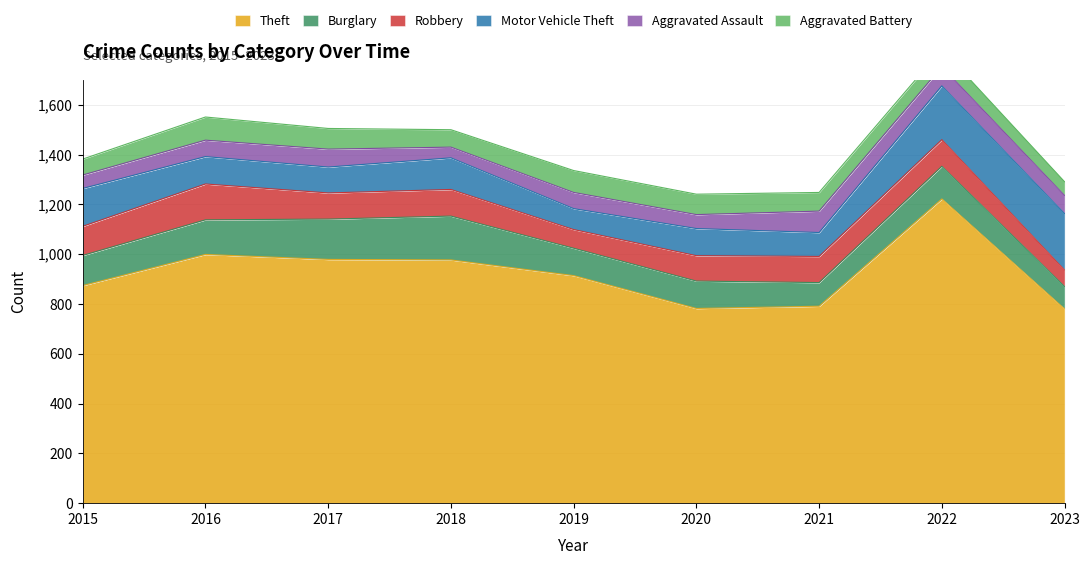

Which series has the largest range (max minus min)?

Theft